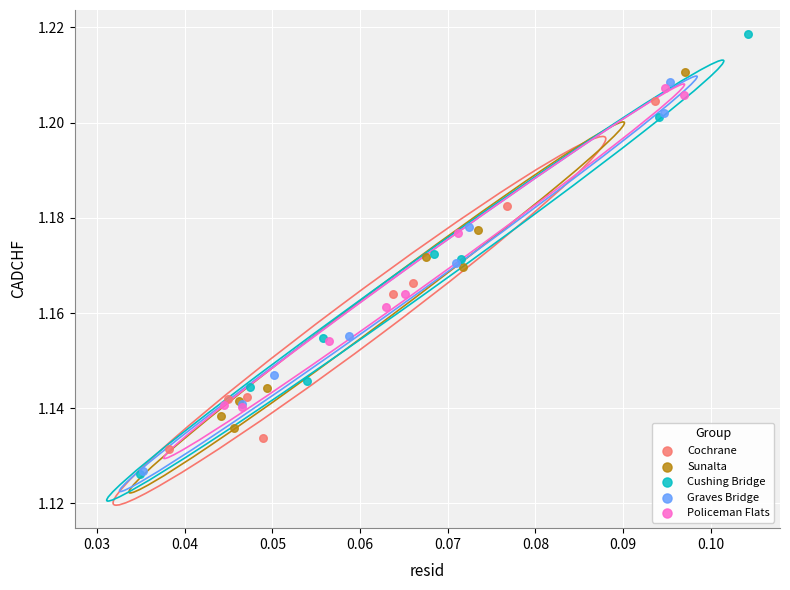

Which series contains the highest Y value?

Cushing Bridge